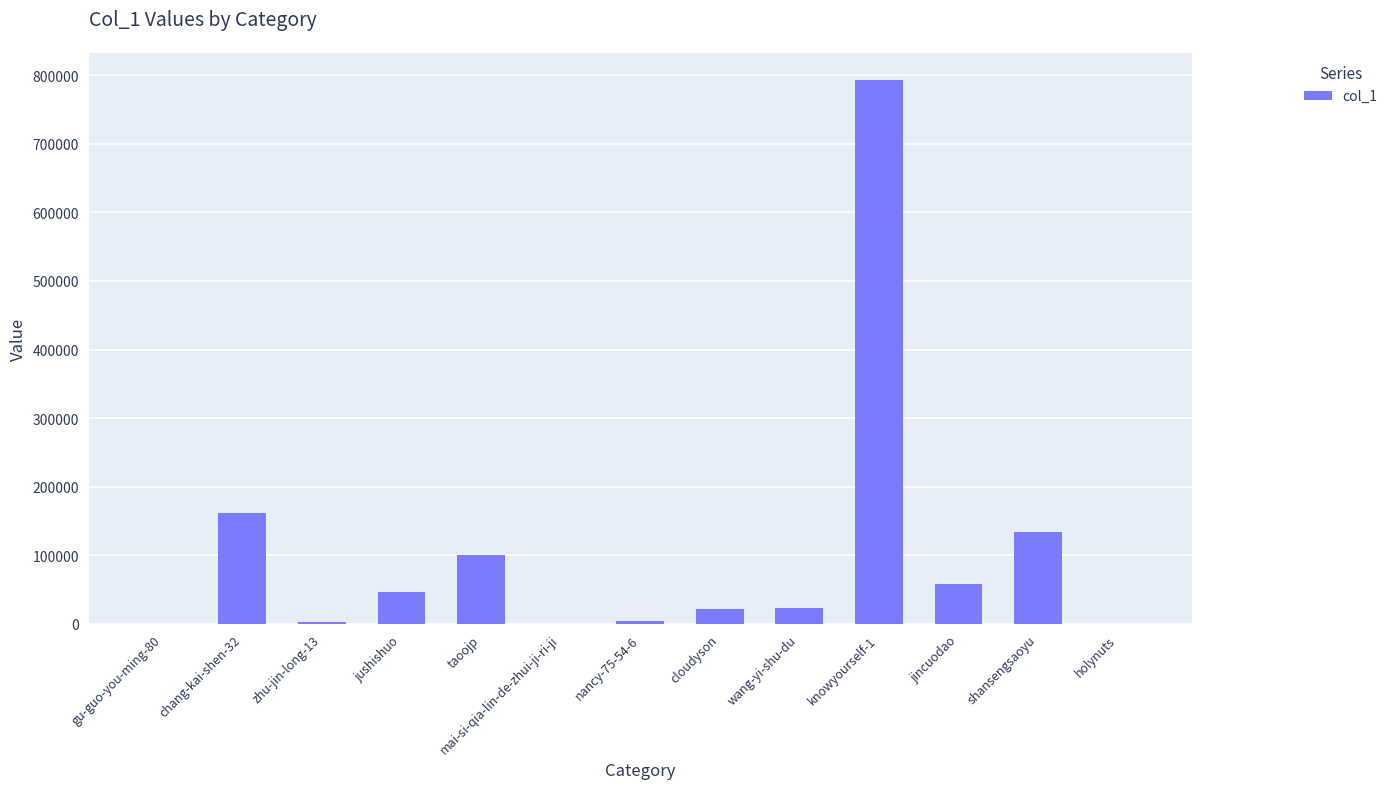

The value at mai-si-qia-lin-de-zhui-ji-ri-ji is 466. True or false?

True